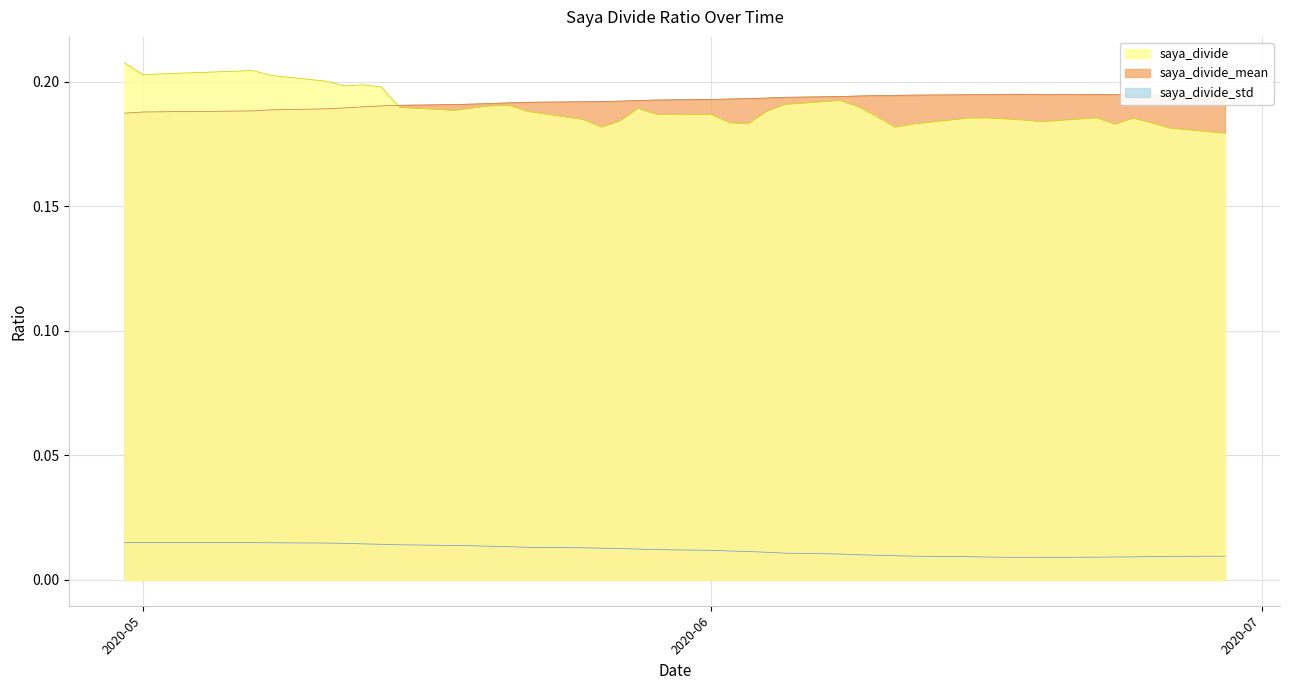

True or false: saya_divide and saya_divide_std cross at least once.

False